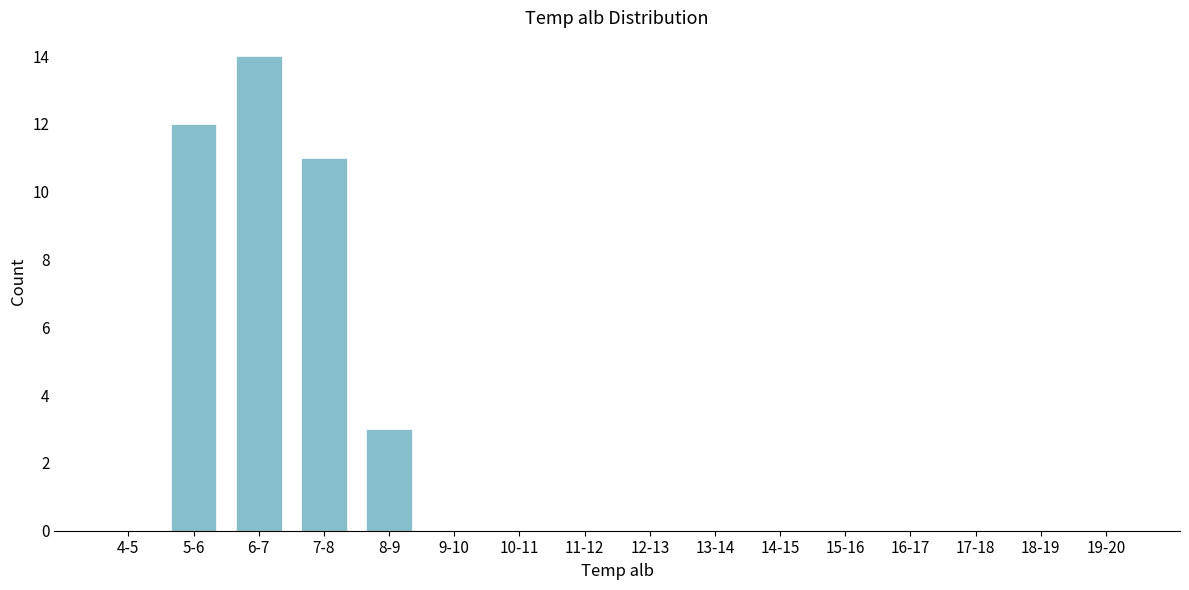

Reading left to right, extract all data points from this chart.

4-5=0	5-6=12	6-7=14	7-8=11	8-9=3	9-10=0	10-11=0	11-12=0	12-13=0	13-14=0	14-15=0	15-16=0	16-17=0	17-18=0	18-19=0	19-20=0